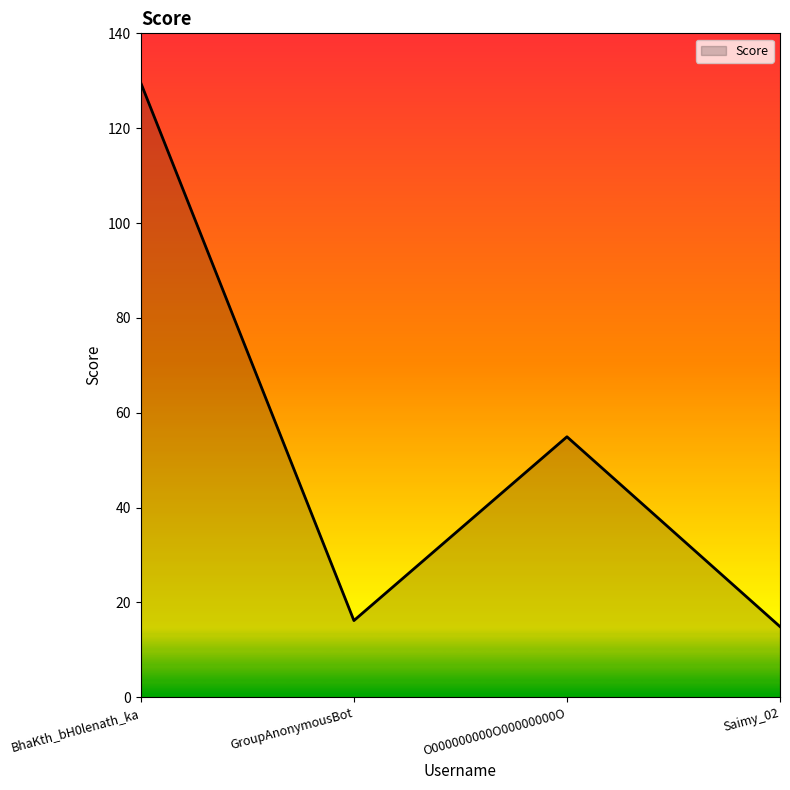

What is the greatest value displayed?

129.5